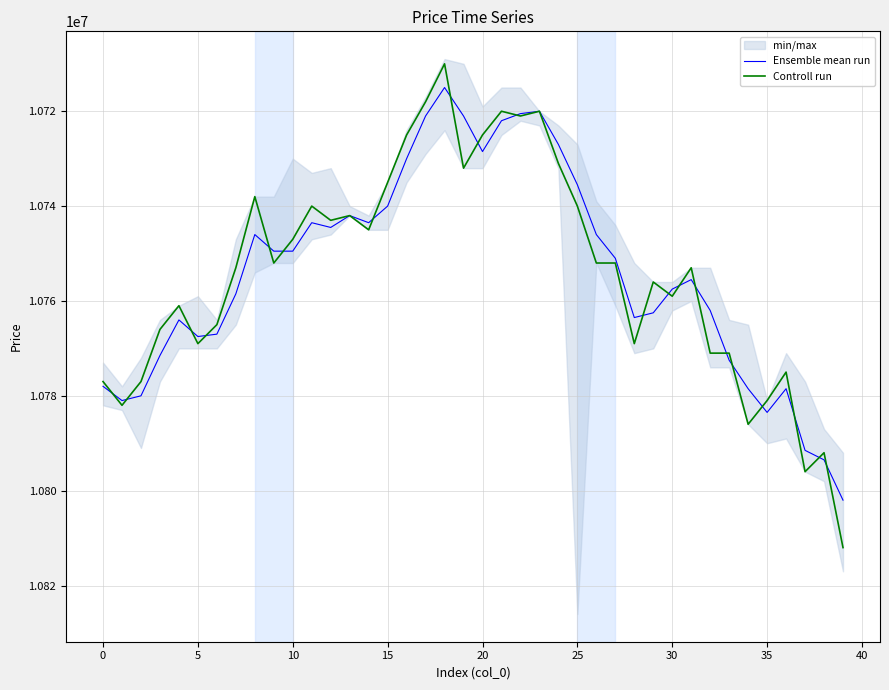

Is the value of Ensemble mean run at 12 greater than the value of Controll run at 29?

No